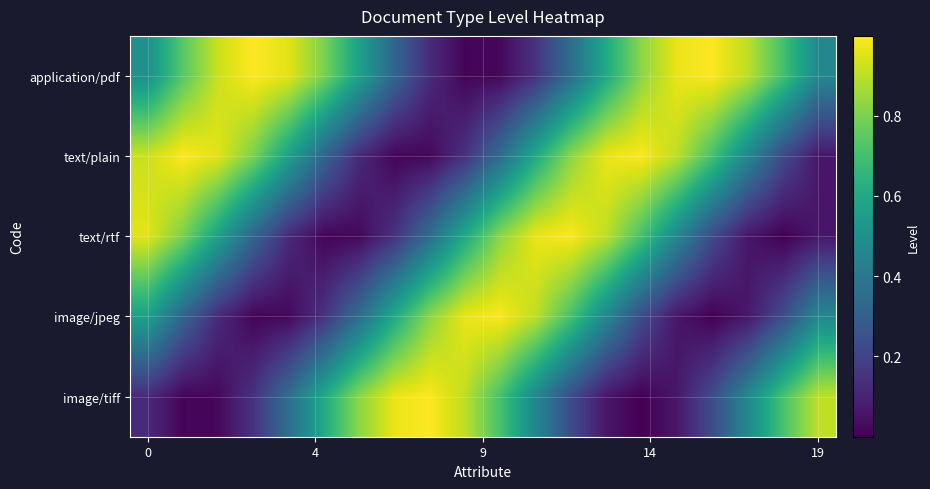

Rank the series by their maximum value, from highest to lowest.

application/pdf, text/plain, text/rtf, image/jpeg, image/tiff